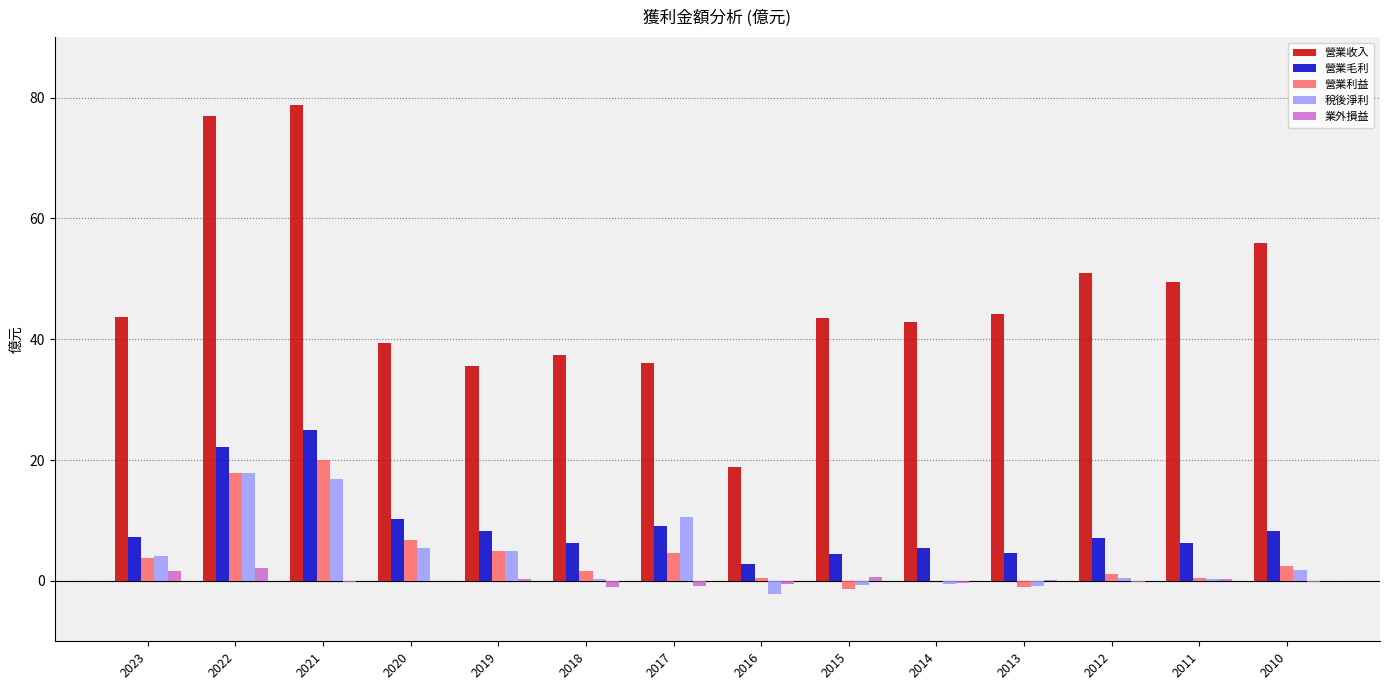

Count the number of categories in the chart.

14